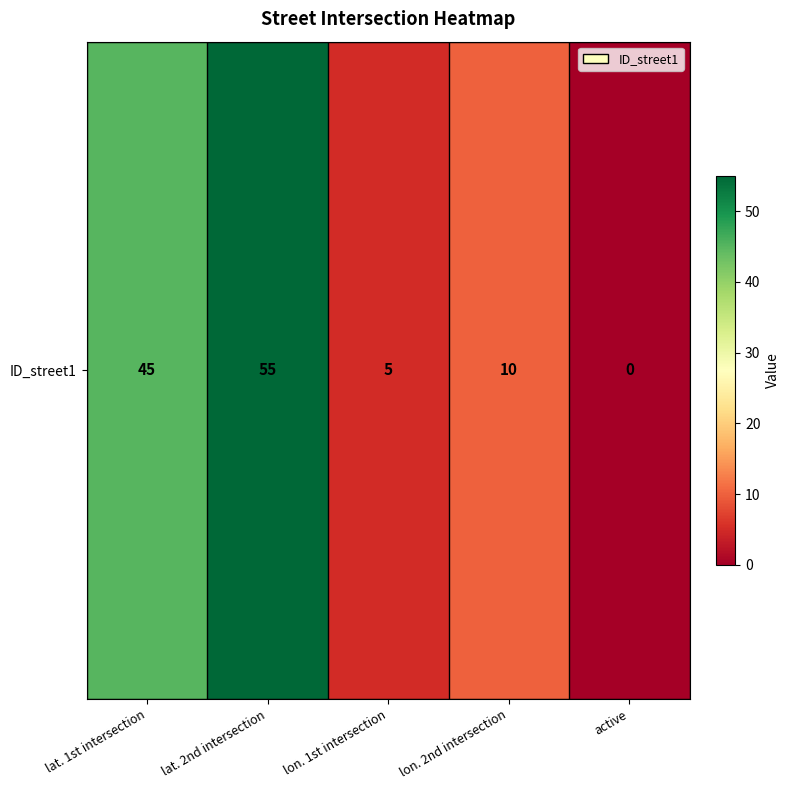

Reading left to right, transcribe all the data shown in this chart.

lat. 1st intersection=45	lat. 2nd intersection=55	lon. 1st intersection=5	lon. 2nd intersection=10	active=0